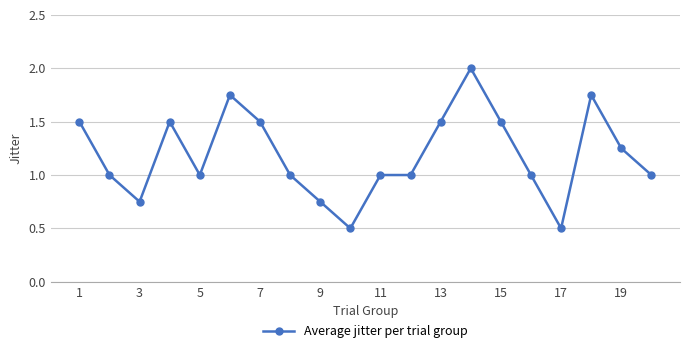

Where does the data first go above 1?

1